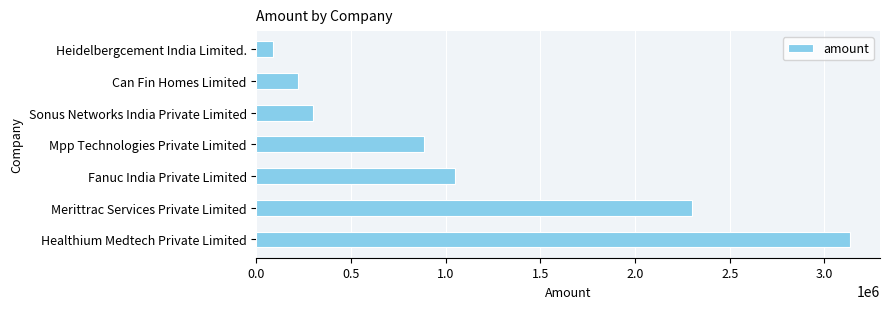

Rank the categories by value from lowest to highest.

Heidelbergcement India Limited., Can Fin Homes Limited, Sonus Networks India Private Limited, Mpp Technologies Private Limited, Fanuc India Private Limited, Merittrac Services Private Limited, Healthium Medtech Private Limited